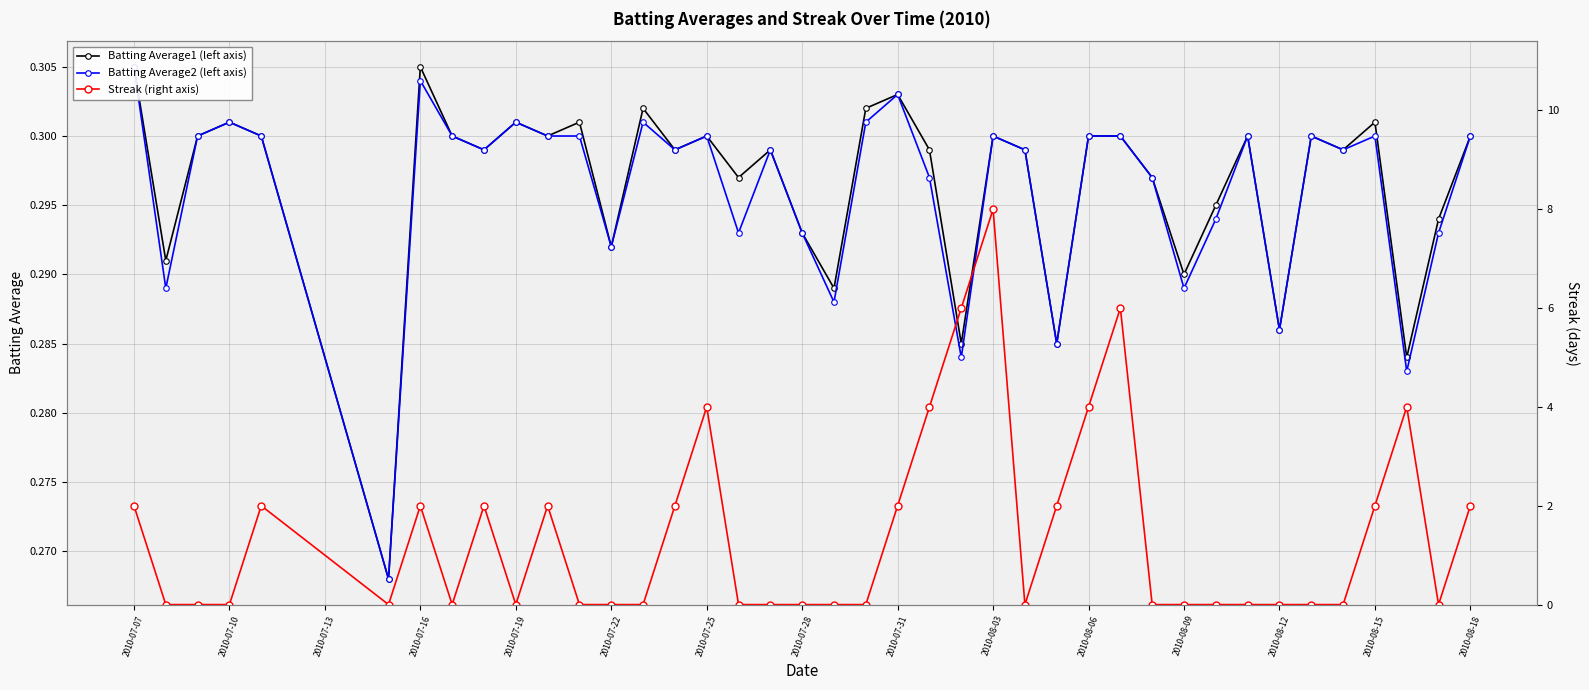

What is the sum of all Batting Average1 (left axis) values?

11.9